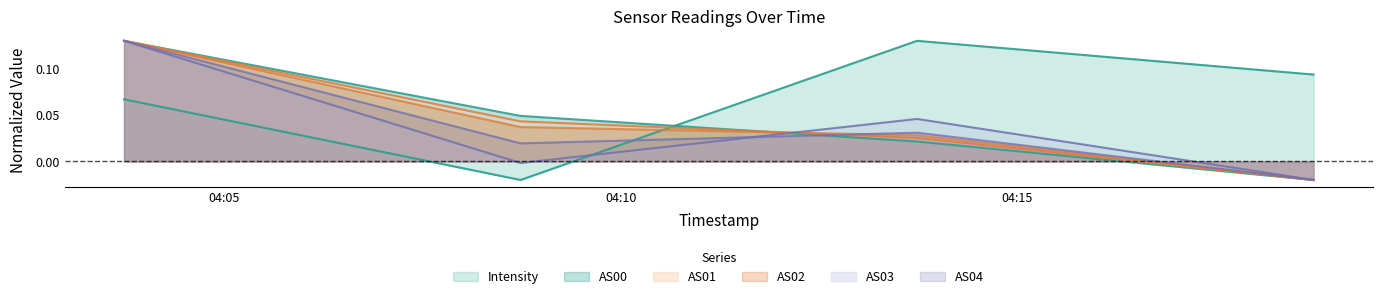

Does the chart have visible grid lines?

No